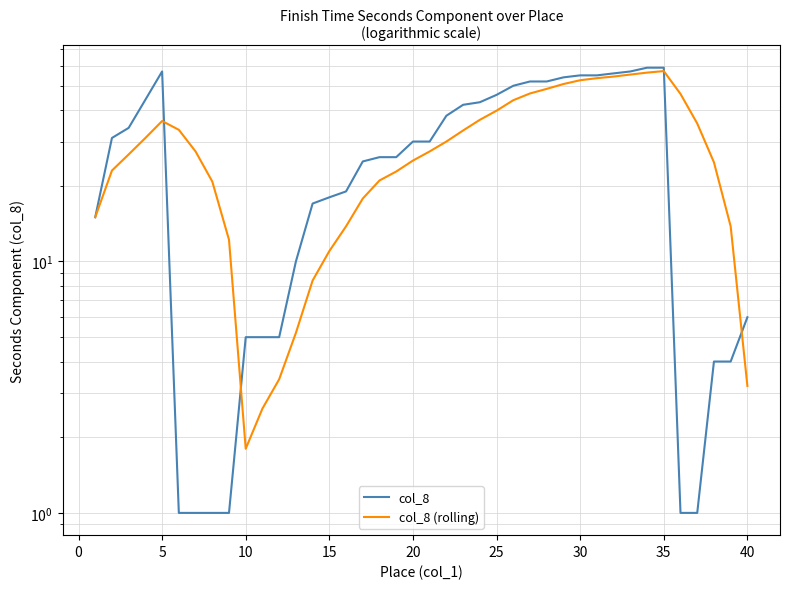

What is the average value of the col_8 (rolling) series?

29.2